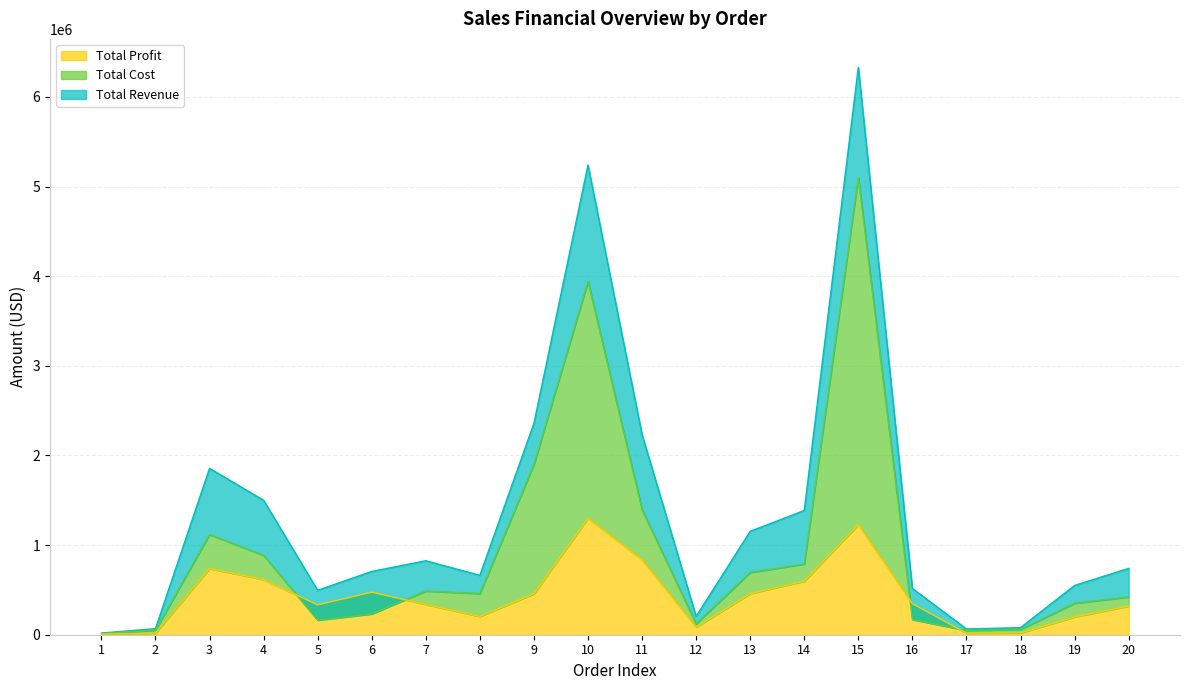

What is the sum of all Total Revenue values?

26987857.1